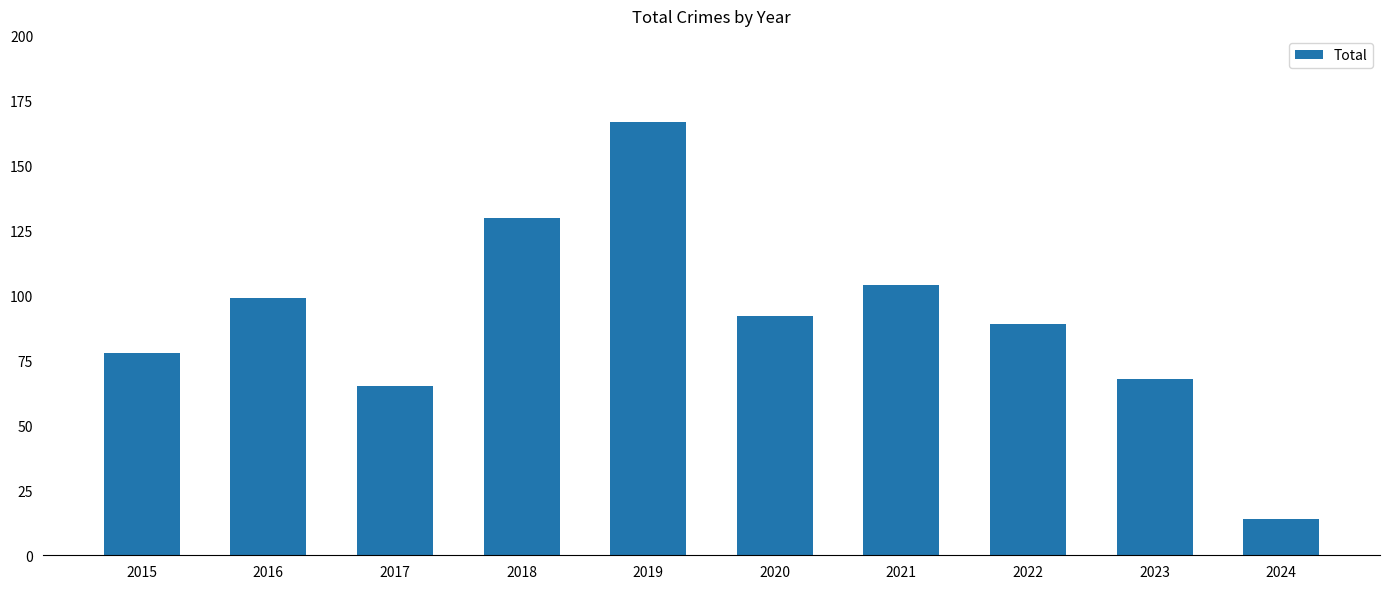

What is the smallest value displayed?

14